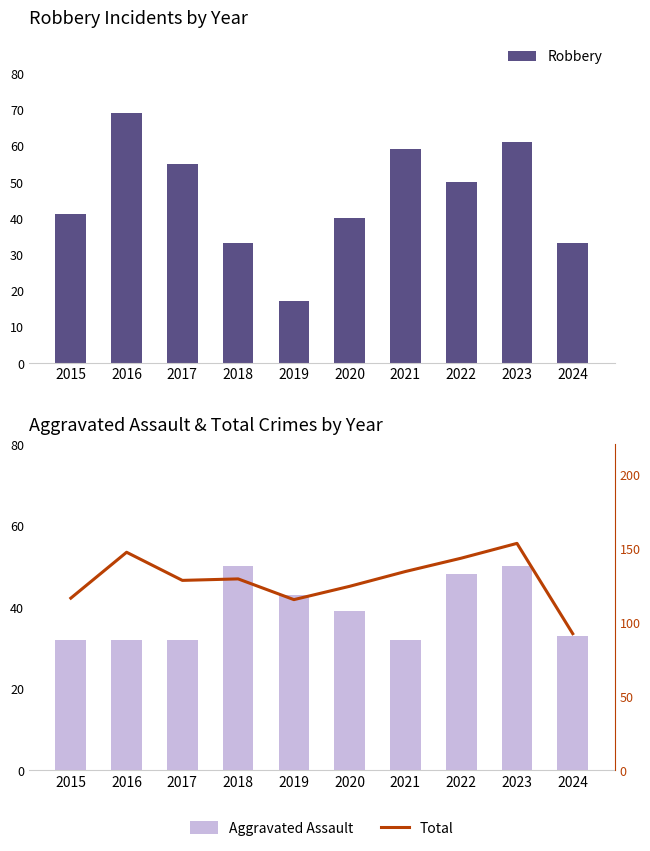

Which series changed the most between 2015 and 2020?

Total